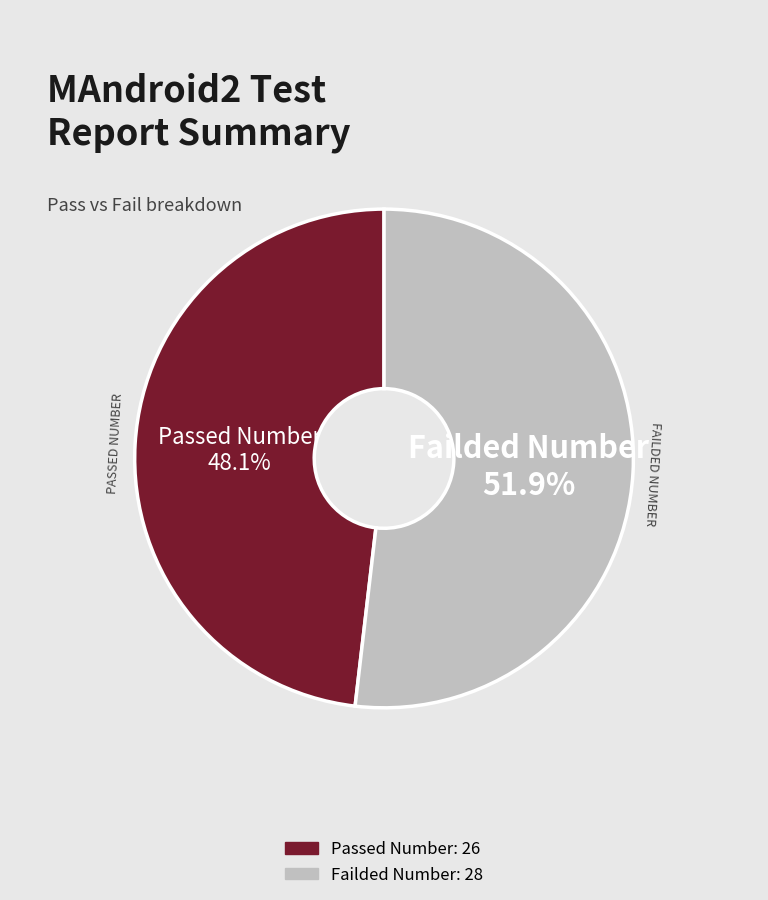

To the nearest percent, what is the difference between the Failded Number and Passed Number slice percentages?

4%